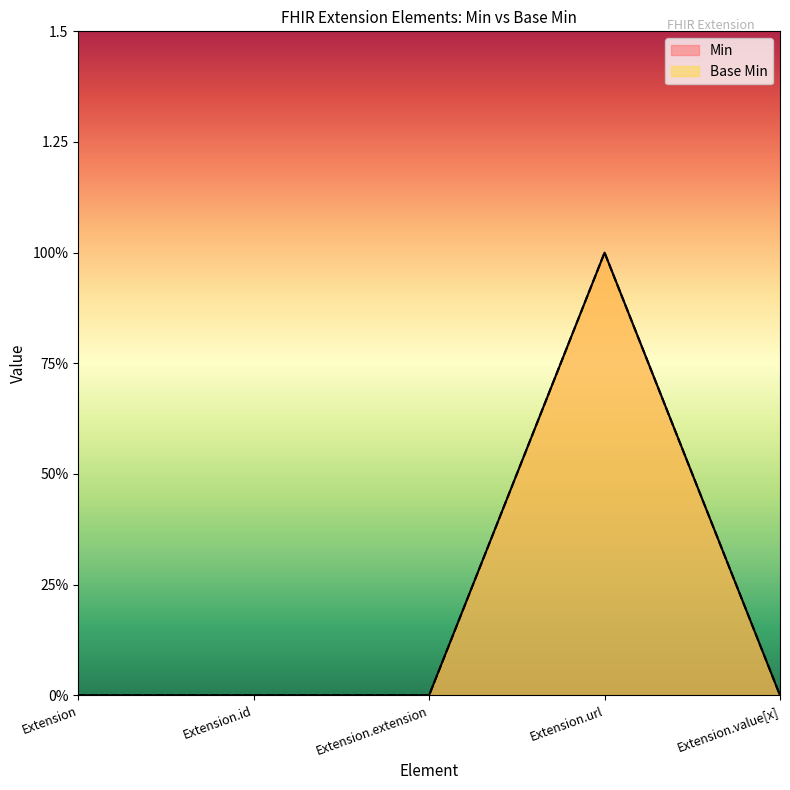

Is the value of Min at Extension greater than the value of Base Min at Extension.id?

No